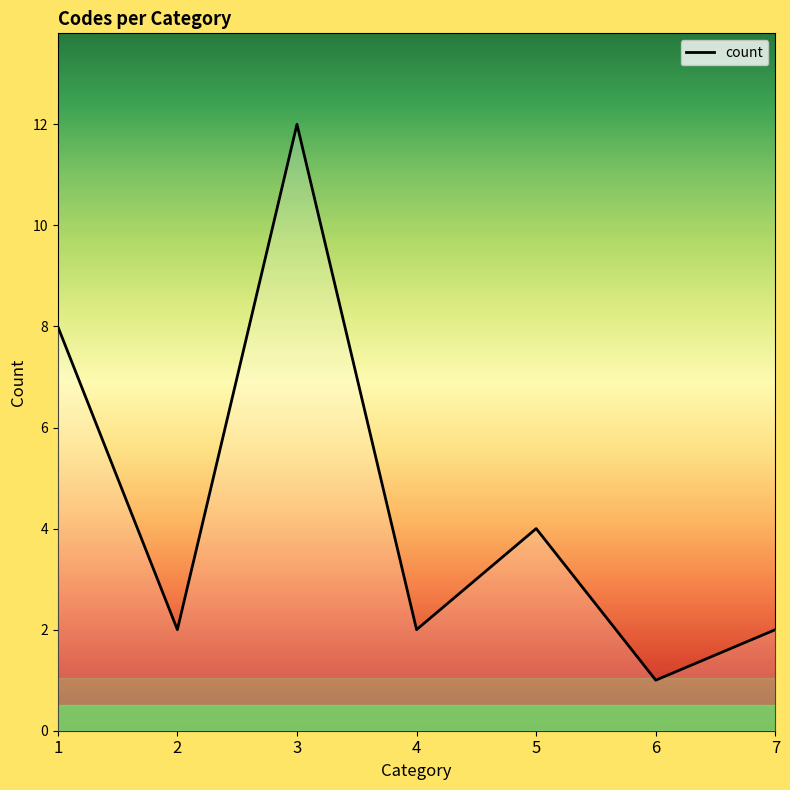

What is the sum of all values?

31